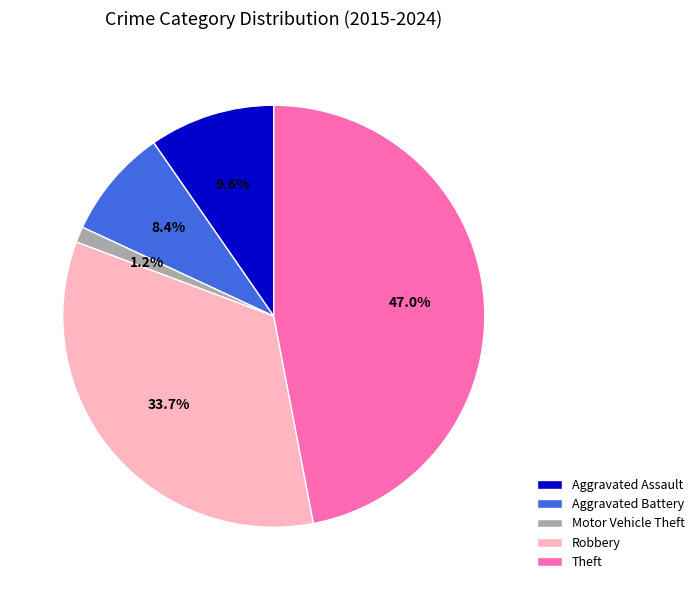

Between Theft and Motor Vehicle Theft, which is larger?

Theft